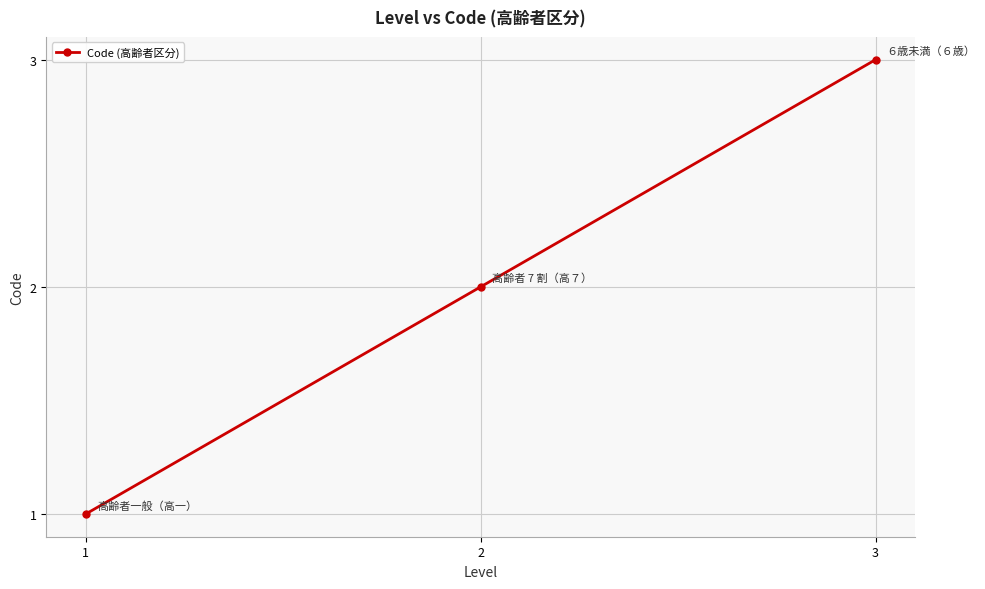

Reading right to left, transcribe all the data shown in this chart.

3=3	2=2	1=1